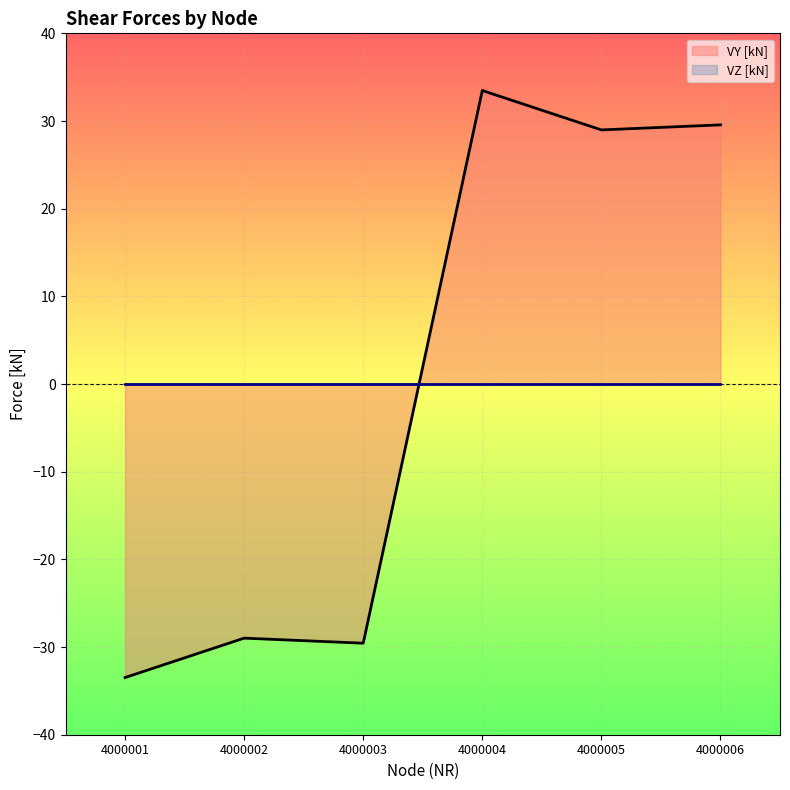

Where is the first local maximum?

4000002